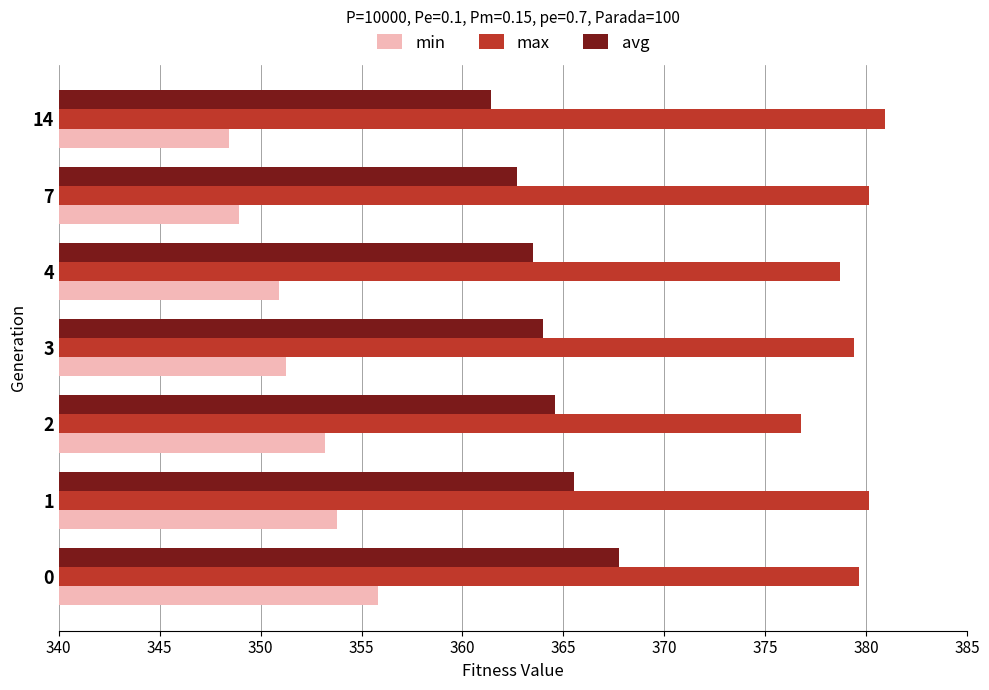

Read the max value at 1.

380.1